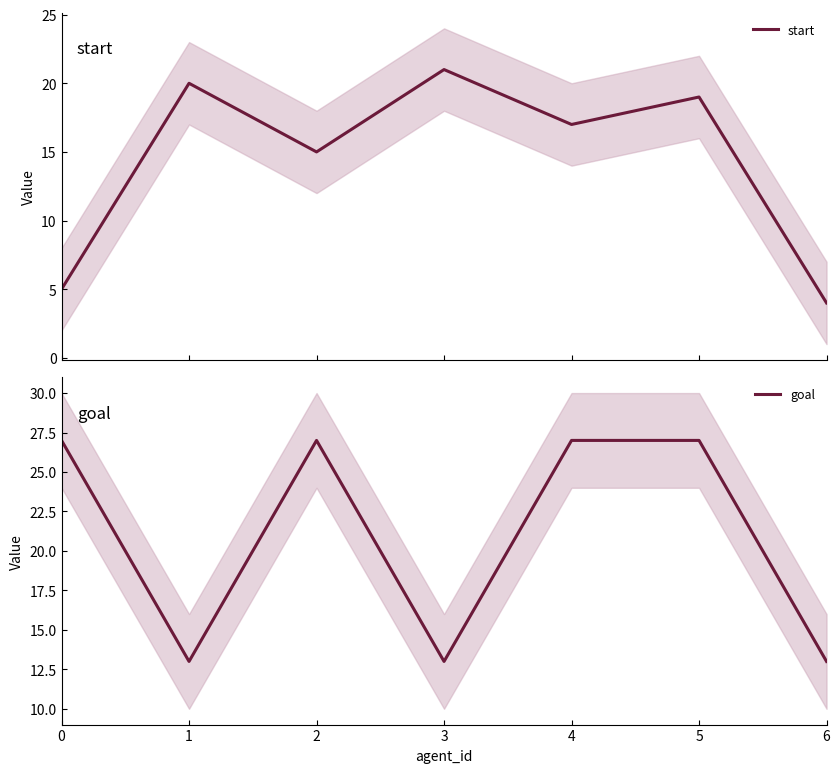

What is the difference between the maximum and second lowest values in the start series?

16